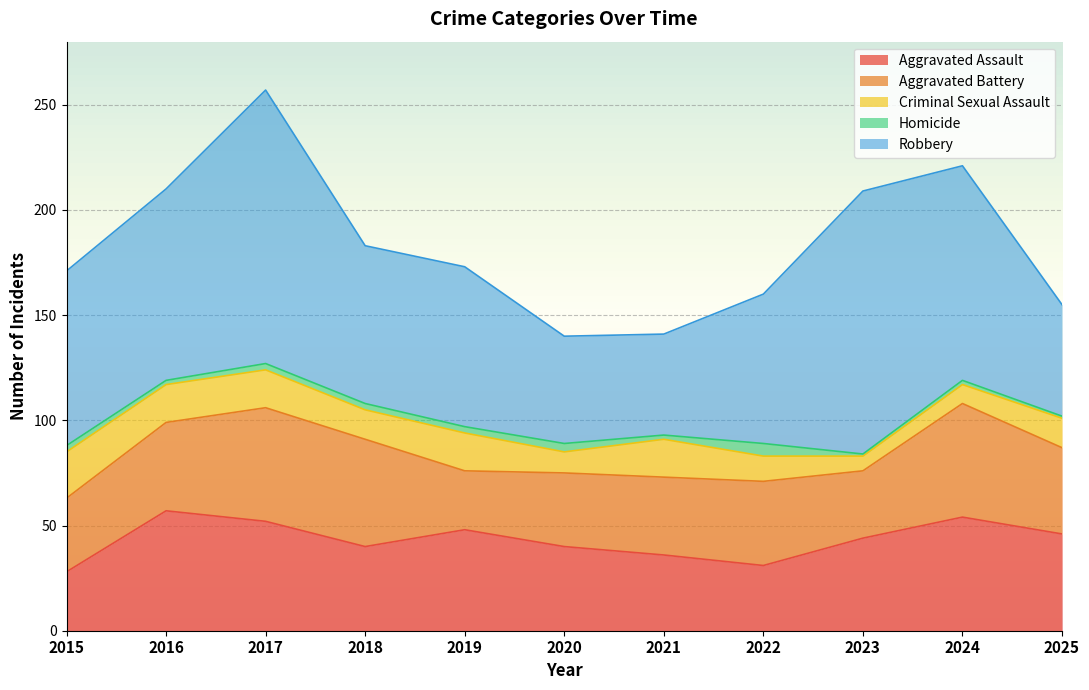

What is the average value of the Robbery series?

82